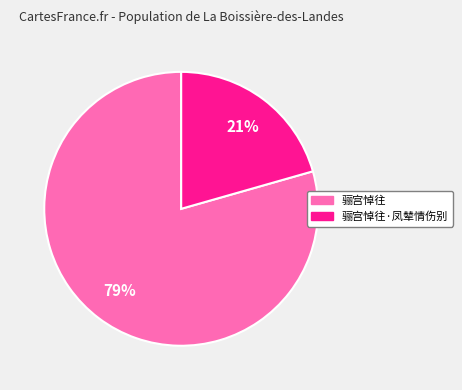

Does any single category account for the majority?

Yes